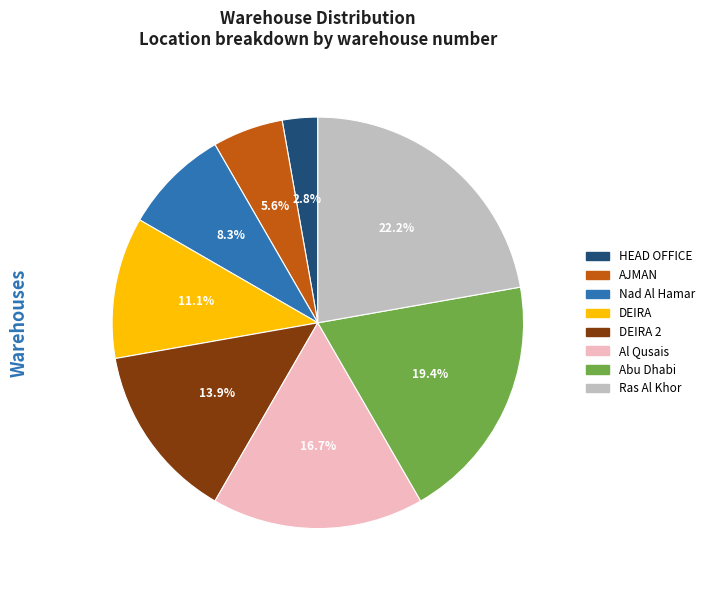

Does Abu Dhabi account for over 50% of the chart?

No